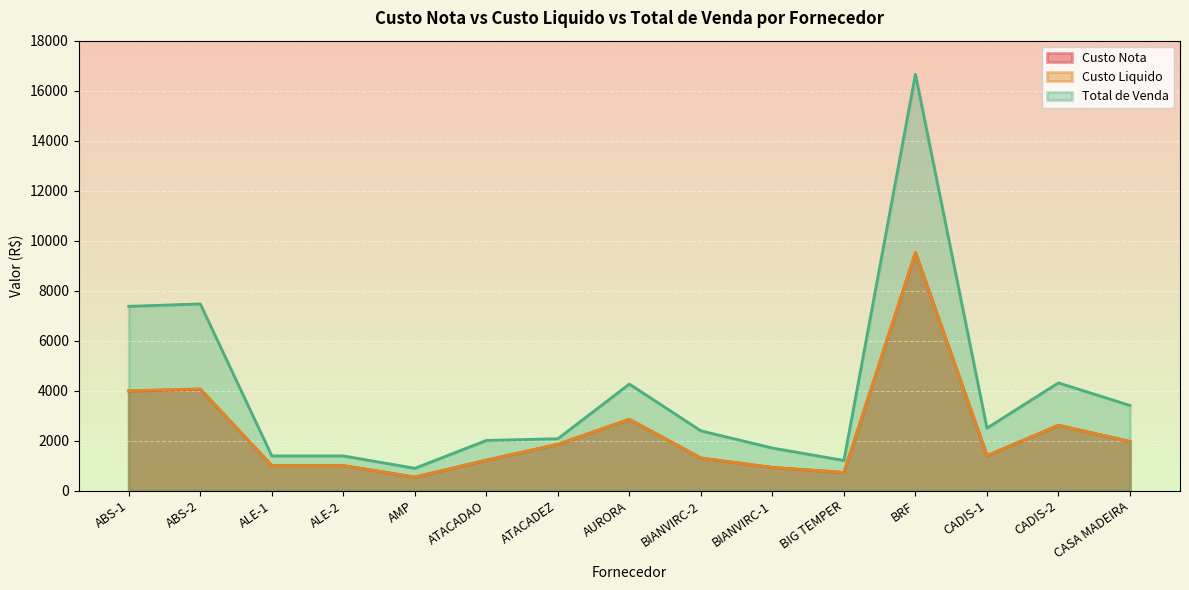

How many interior local valleys does the Total de Venda series have?

3